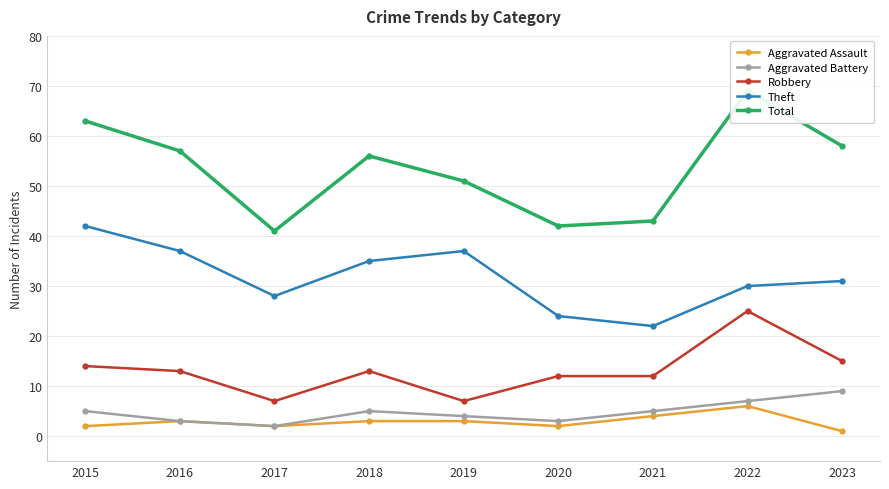

Reading right to left, list all the values displayed in this chart.

Aggravated Assault: 1	6	4	2	3	3	2	3	2
Aggravated Battery: 9	7	5	3	4	5	2	3	5
Robbery: 15	25	12	12	7	13	7	13	14
Theft: 31	30	22	24	37	35	28	37	42
Total: 58	69	43	42	51	56	41	57	63